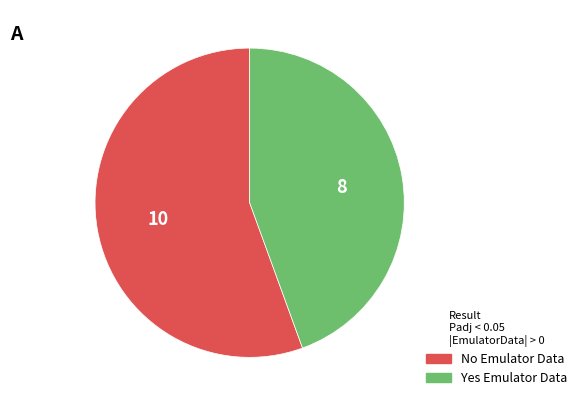

Is there a majority slice in this chart?

Yes